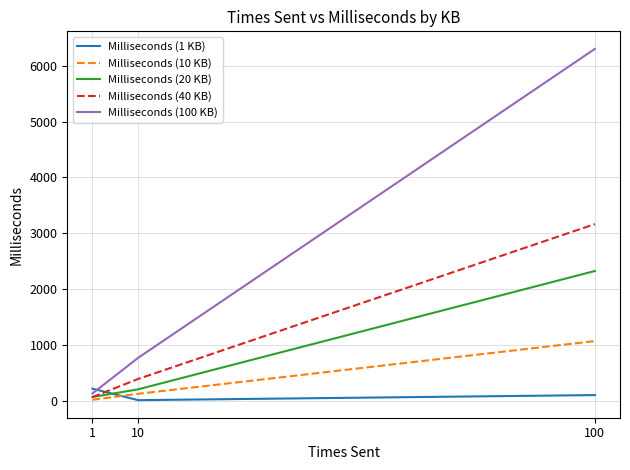

Reading left to right, what are all the values shown in this chart?

Milliseconds (1 KB): 213	7	98
Milliseconds (10 KB): 14	121	1066
Milliseconds (20 KB): 63	201	2322
Milliseconds (40 KB): 62	387	3163
Milliseconds (100 KB): 127	765	6303